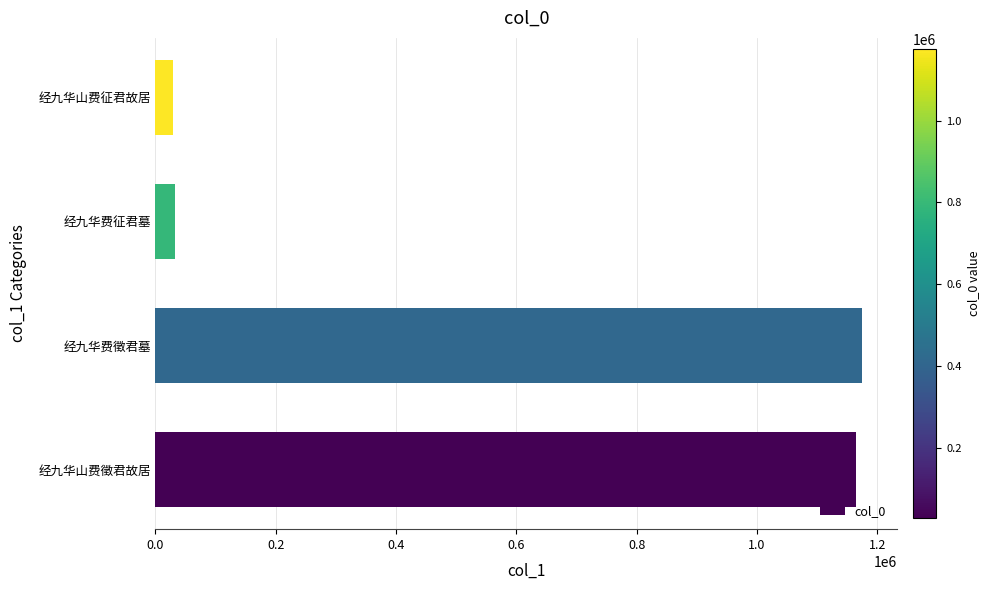

What is the difference between the values at 经九华费徵君墓 and 经九华费征君墓?

1142748